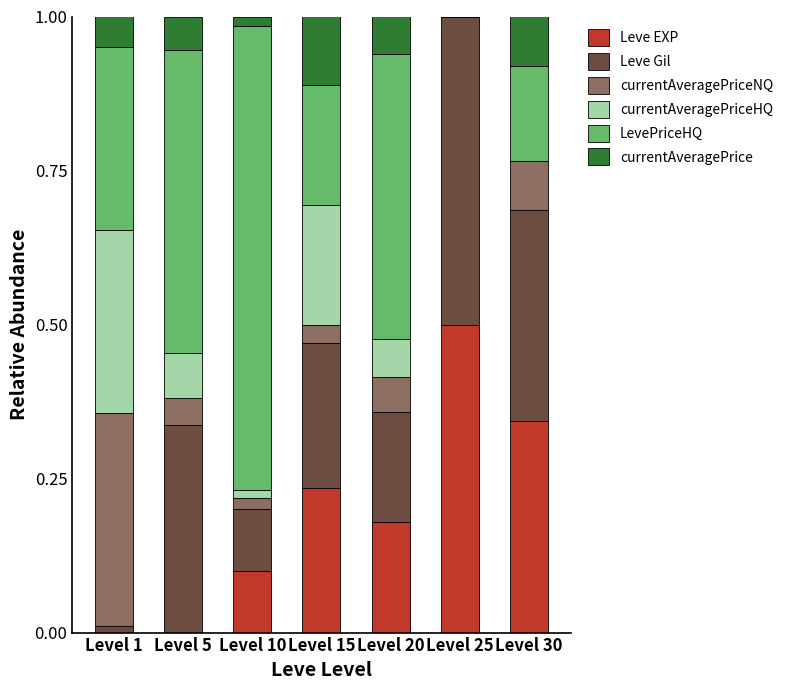

The Leve EXP series shows 0.1 at Level 10. True or false?

True